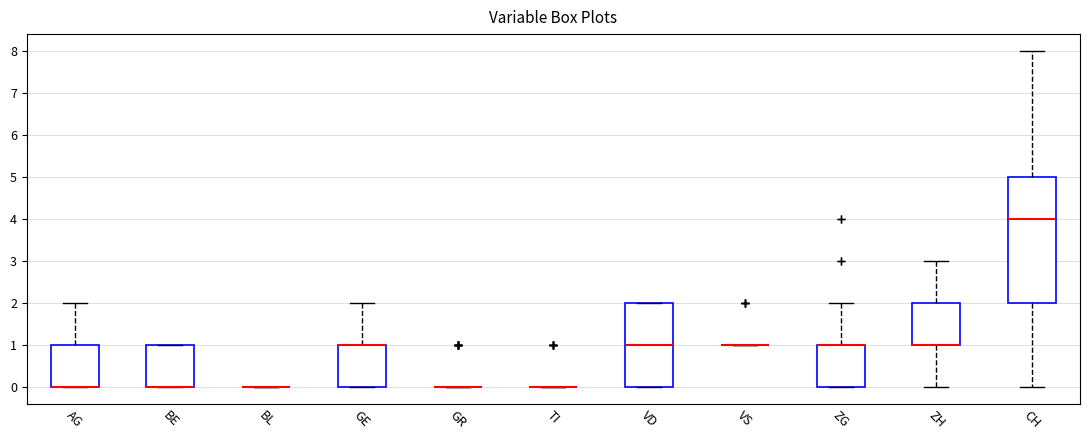

Reading left to right, read every box against the y-axis: the position of its median line, the range the box covers, and the ends of its whiskers. The values are not printed on the chart, so give them approximately, as read against the axis.

AG: median 0 (drawn on the box's lower edge), box 0 to 1, whiskers 0 to 2
BE: median 0 (drawn on the box's lower edge), box 0 to 1, whiskers 0 to 1
BL: box collapsed to a line at 0, whiskers 0 to 0
GE: median 1 (drawn on the box's upper edge), box 0 to 1, whiskers 0 to 2
GR: box collapsed to a line at 0, whiskers 0 to 0
TI: box collapsed to a line at 0, whiskers 0 to 0
VD: median 1, box 0 to 2, whiskers 0 to 2
VS: box collapsed to a line at 1, whiskers 1 to 1
ZG: median 1 (drawn on the box's upper edge), box 0 to 1, whiskers 0 to 2
ZH: median 1 (drawn on the box's lower edge), box 1 to 2, whiskers 0 to 3
CH: median 4, box 2 to 5, whiskers 0 to 8